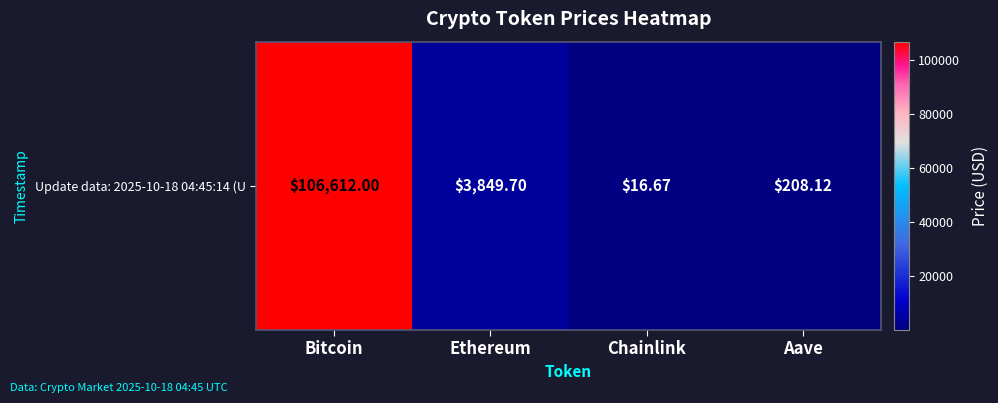

Approximately how many times larger is the value at Ethereum compared to Aave?

18.5